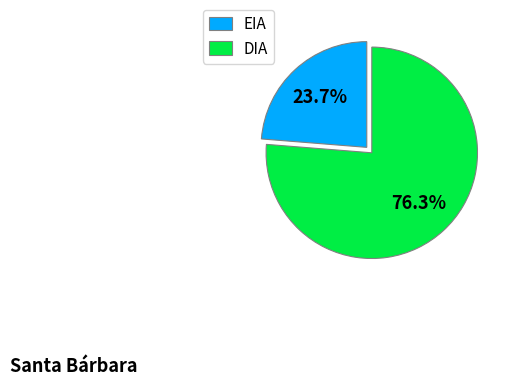

Is there a majority slice in this chart?

Yes